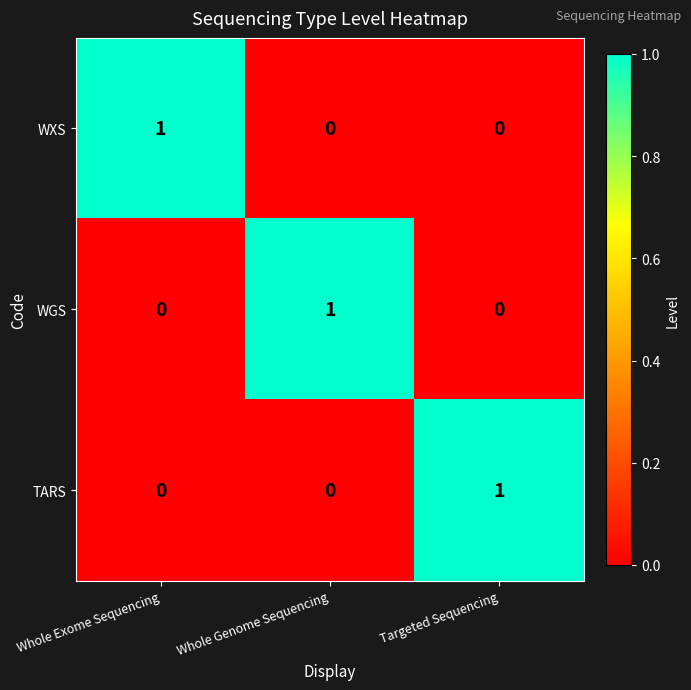

Which category has the highest value in the WGS series?

Whole Genome Sequencing